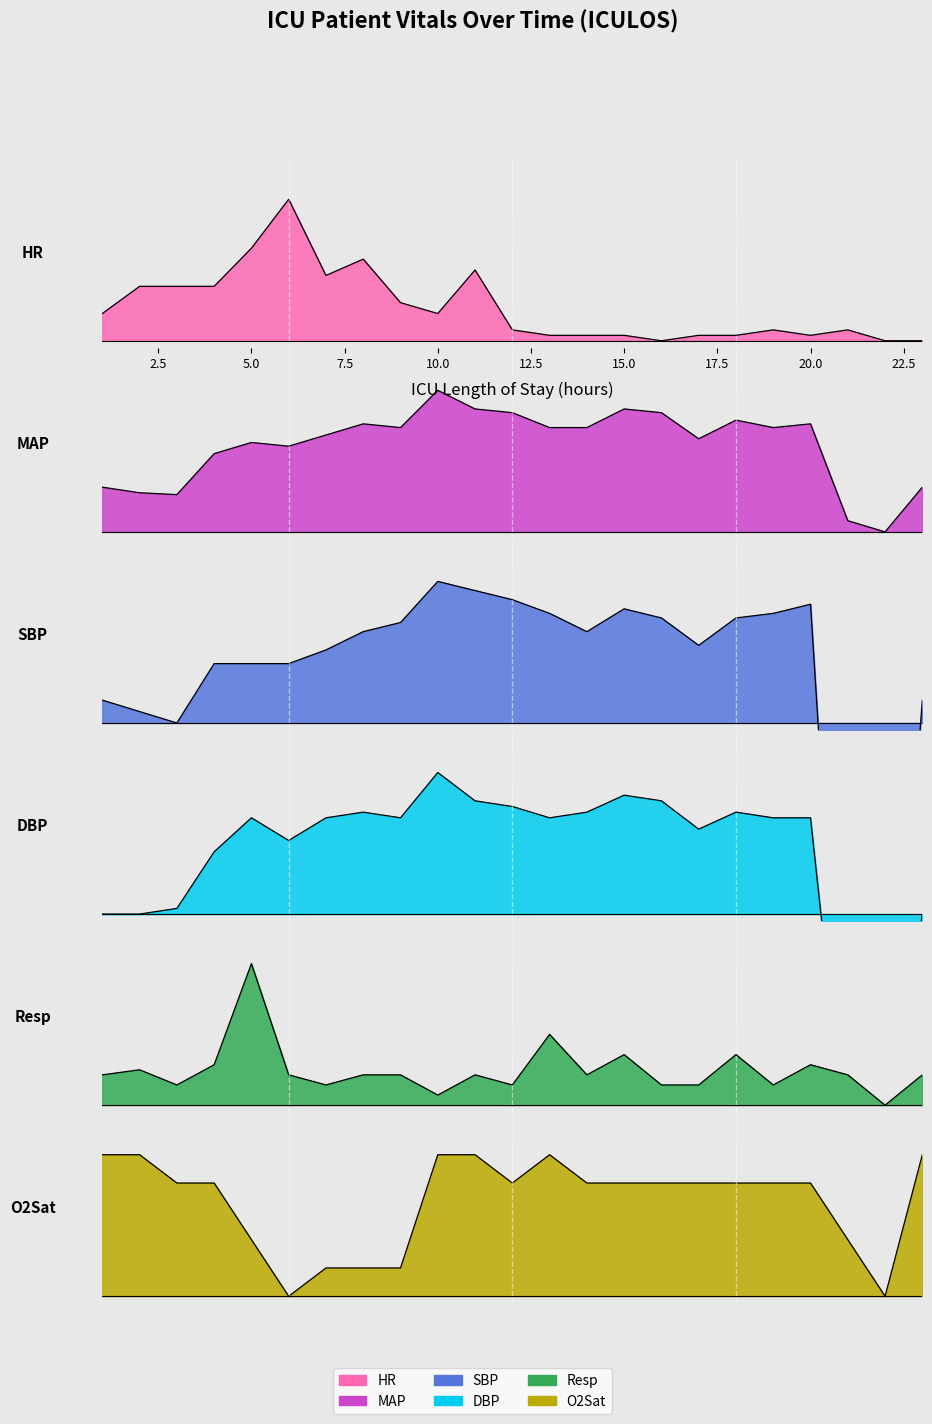

Where do HR and MAP first cross each other?

1 and 2